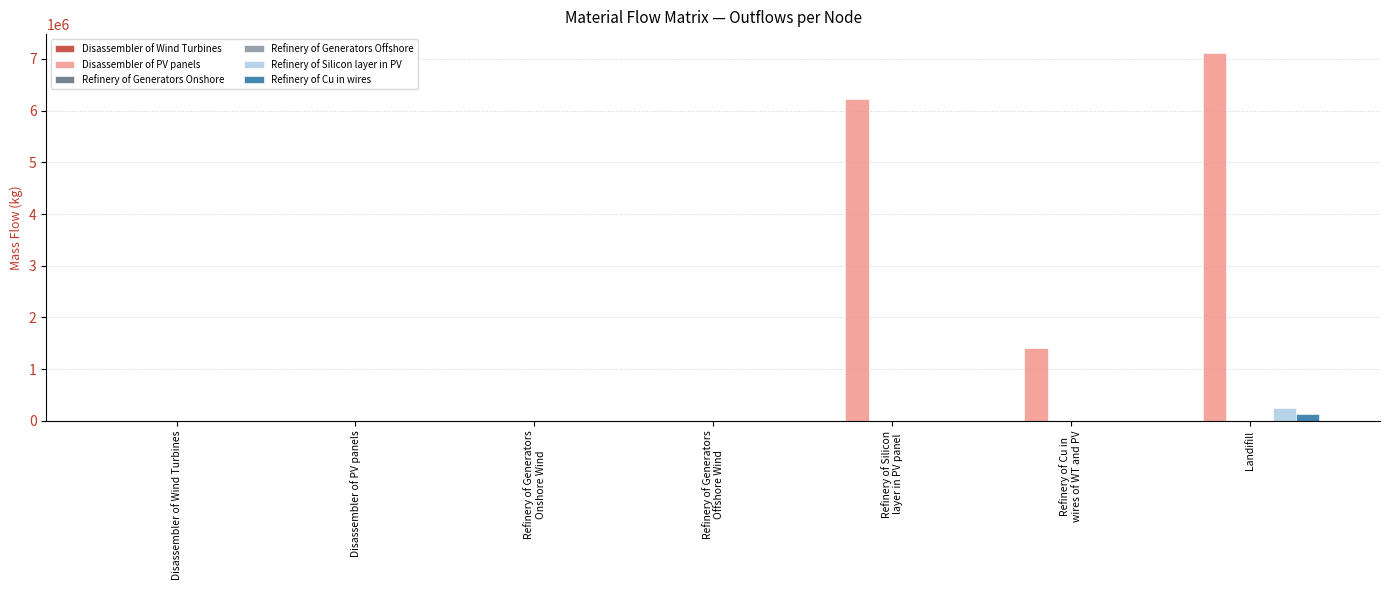

What is the greatest value displayed?

7123717.0